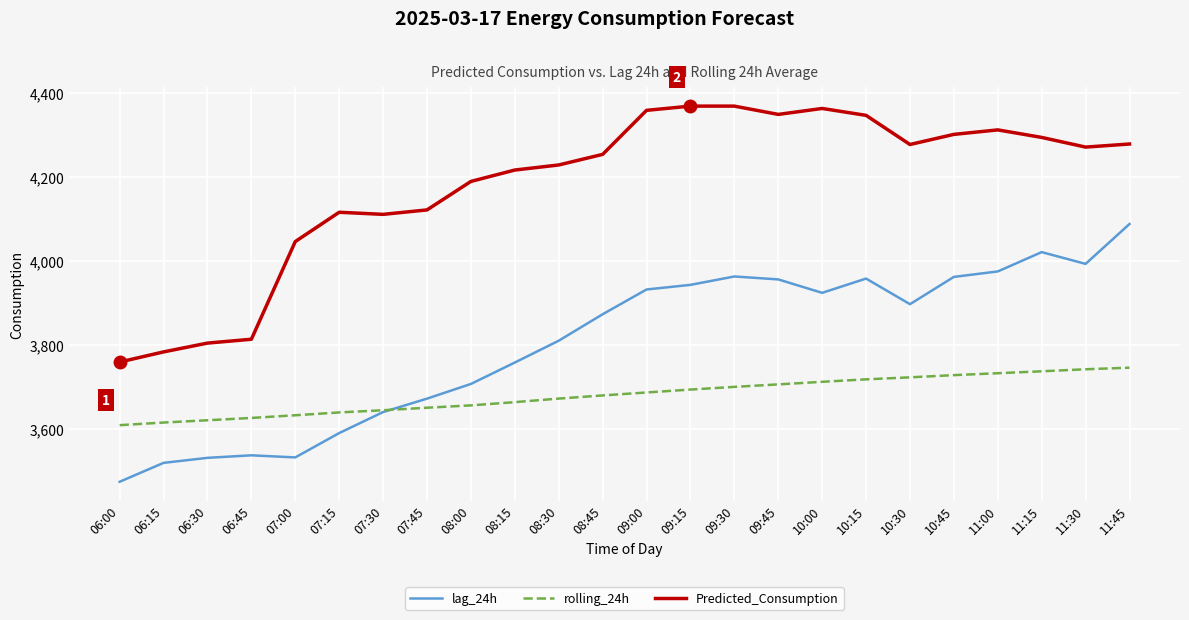

At how many categories does at least one series exceed 4325?

6